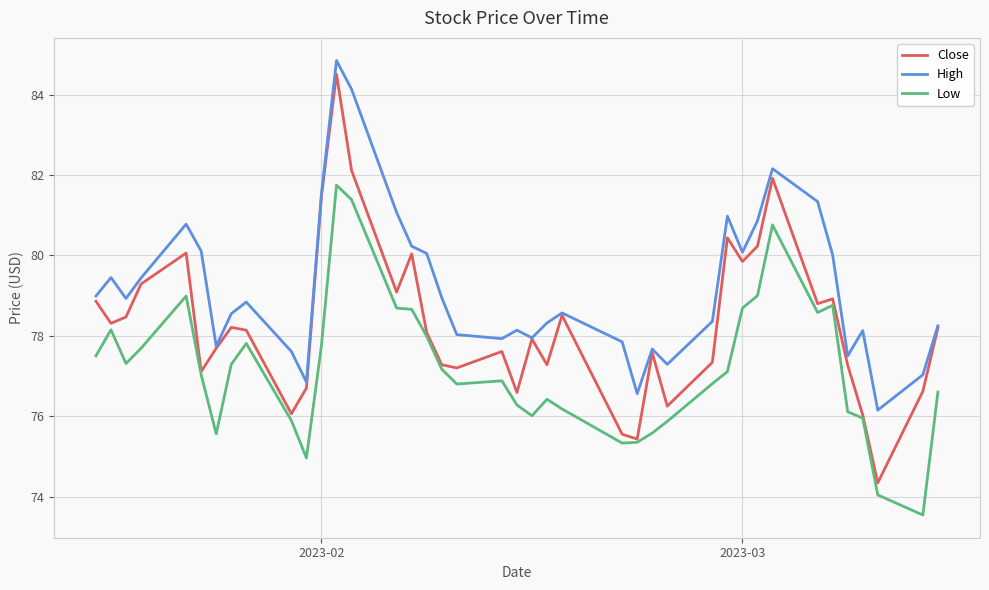

Which series has the largest total across all categories?

High